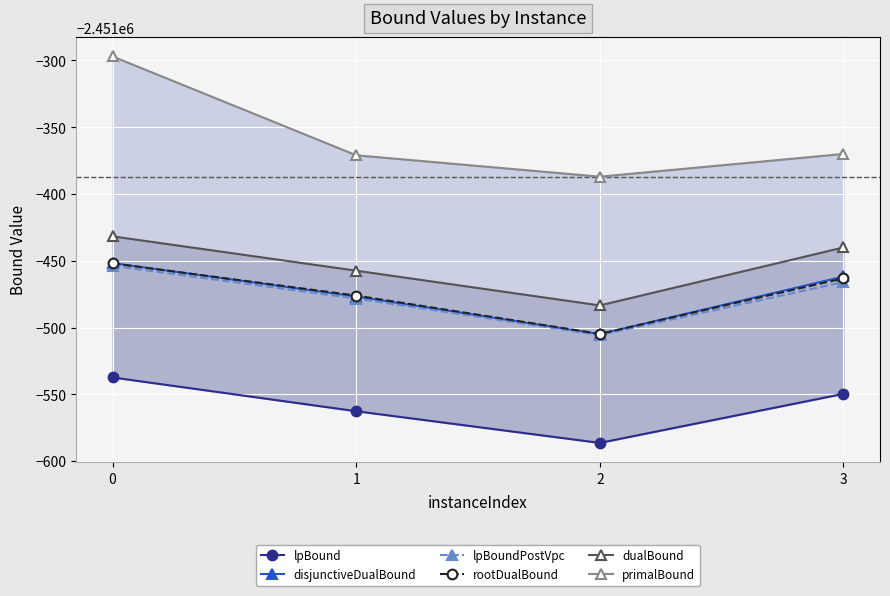

The primalBound series shows -2451370.0 at 3. True or false?

True